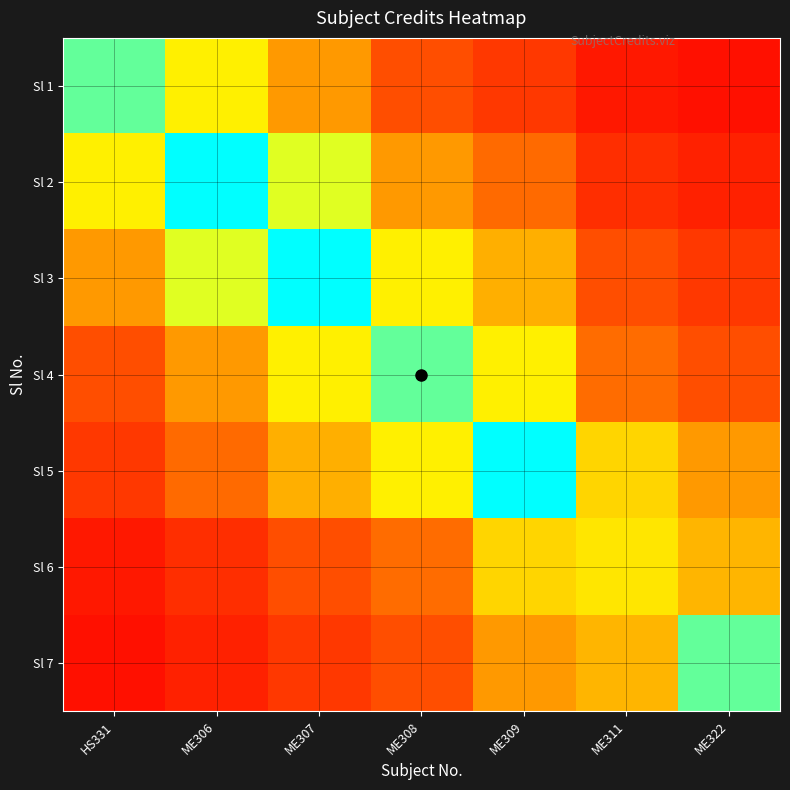

Reading right to left, what are all the values shown in this chart?

Sl 1: ME322=0.3	ME311=0.4	ME309=0.9	ME308=1.3	ME307=2.6	ME306=4.2	HS331=6.0
Sl 2: ME322=0.6	ME311=0.8	ME309=1.8	ME308=2.6	ME307=4.9	ME306=8.0	HS331=4.2
Sl 3: ME322=0.9	ME311=1.3	ME309=2.9	ME308=4.2	ME307=8.0	ME306=4.9	HS331=2.6
Sl 4: ME322=1.3	ME311=1.8	ME309=4.2	ME308=6.0	ME307=4.2	ME306=2.6	HS331=1.3
Sl 5: ME322=2.6	ME311=3.6	ME309=8.0	ME308=4.2	ME307=2.9	ME306=1.8	HS331=0.9
Sl 6: ME322=3.0	ME311=4.0	ME309=3.6	ME308=1.8	ME307=1.3	ME306=0.8	HS331=0.4
Sl 7: ME322=6.0	ME311=3.0	ME309=2.6	ME308=1.3	ME307=0.9	ME306=0.6	HS331=0.3